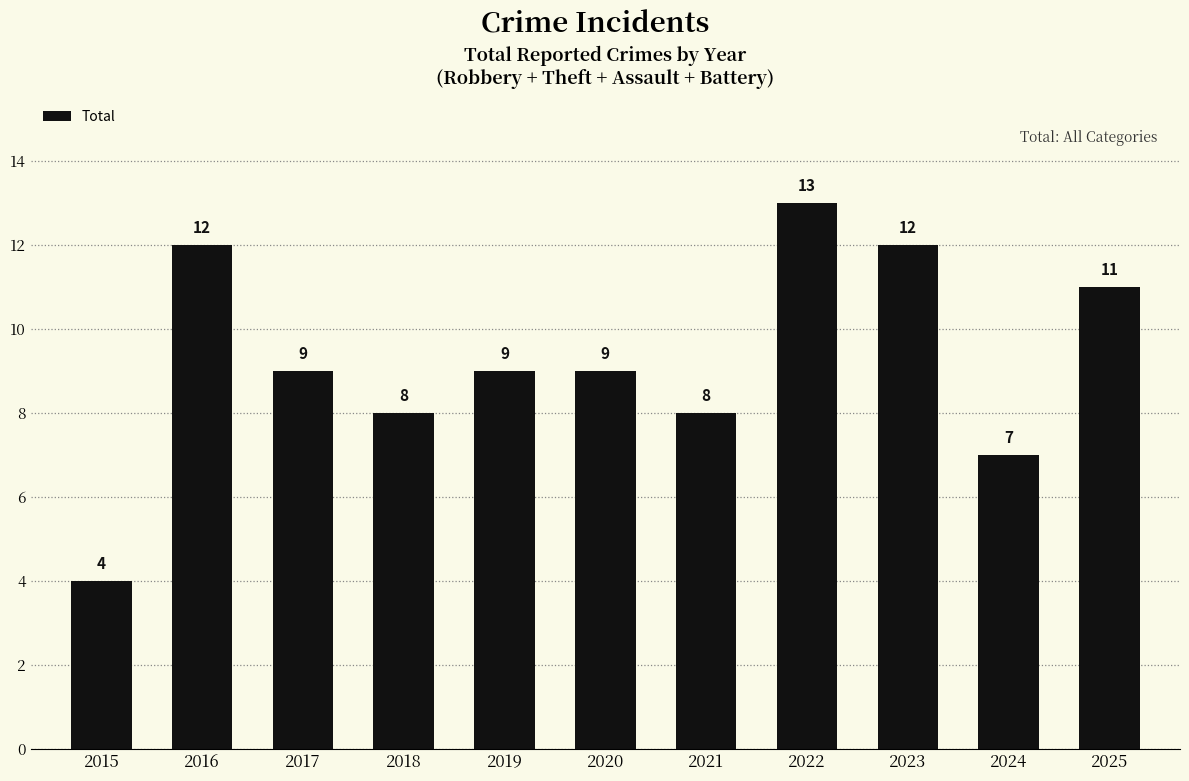

Does the chart contain any negative values?

No